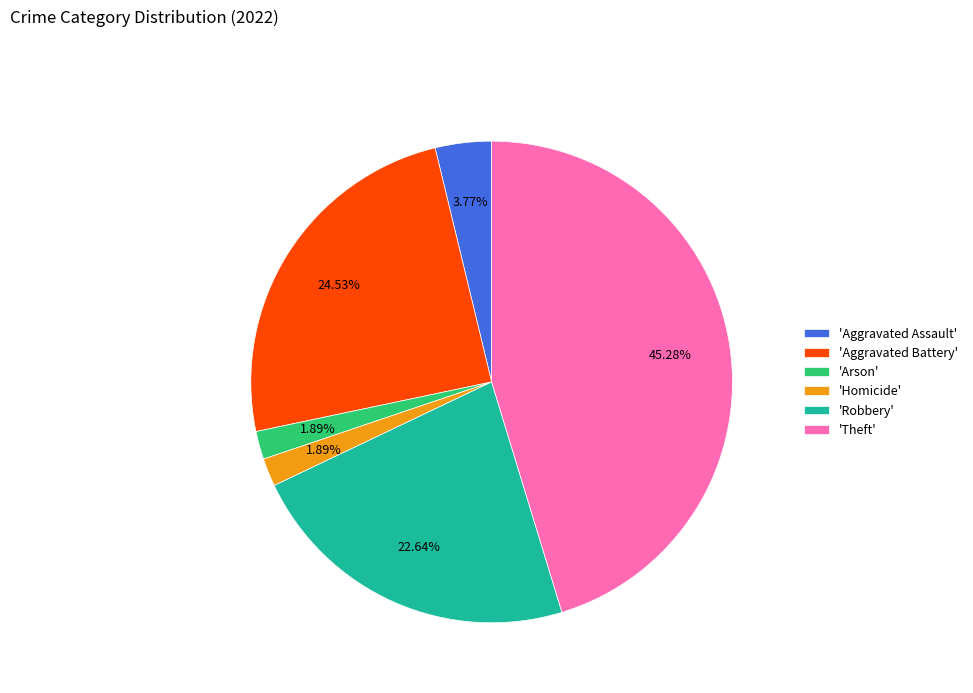

Between 'Robbery' and 'Arson', which is larger?

'Robbery'